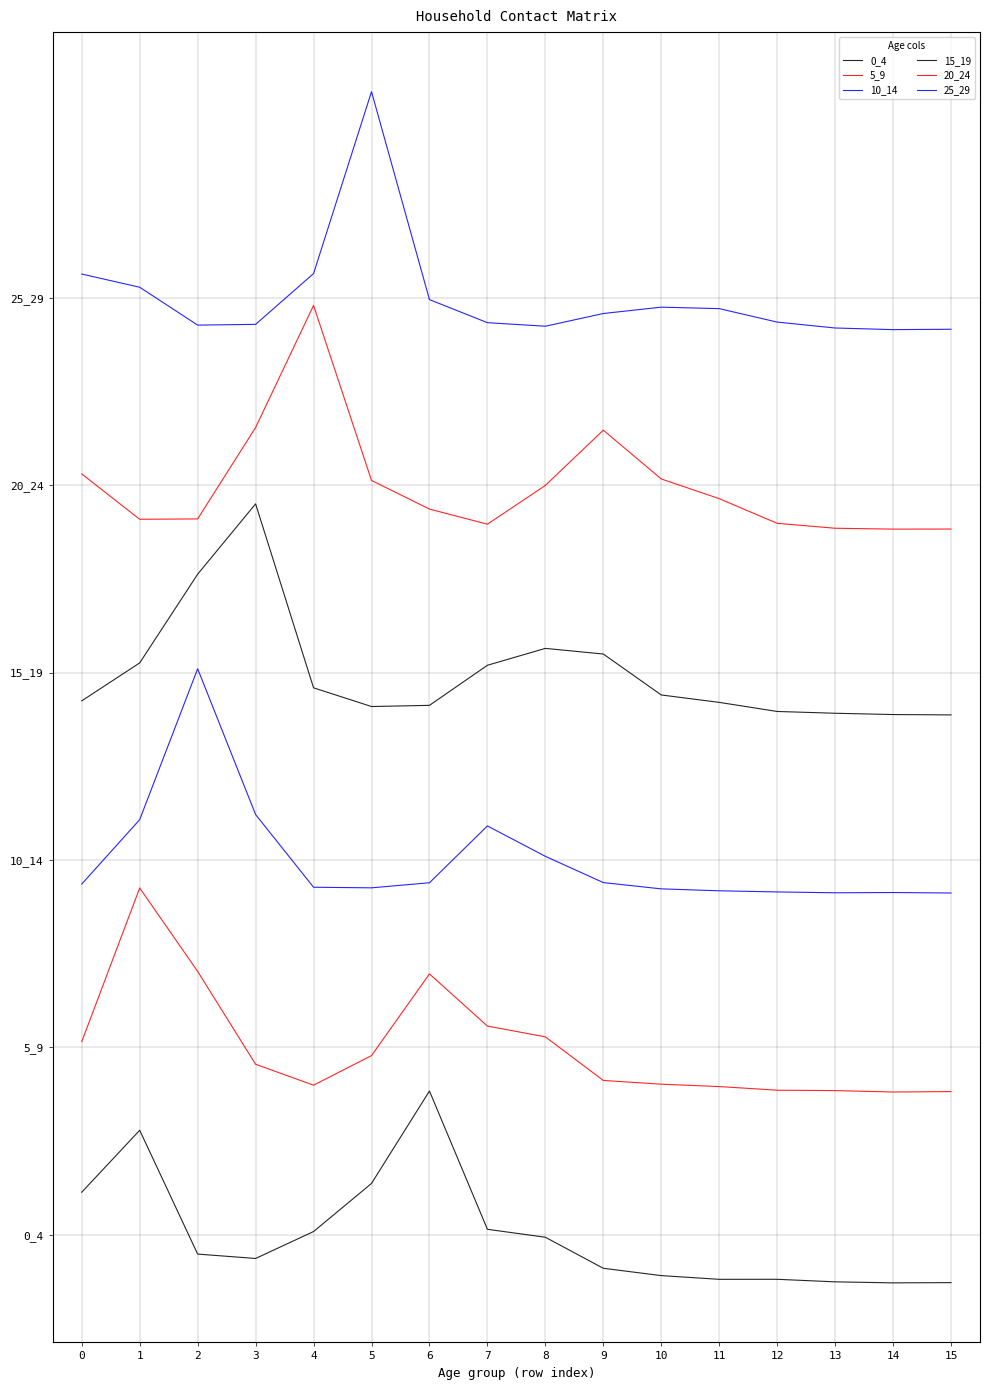

True or false: 0_4 and 5_9 intersect in this chart.

False